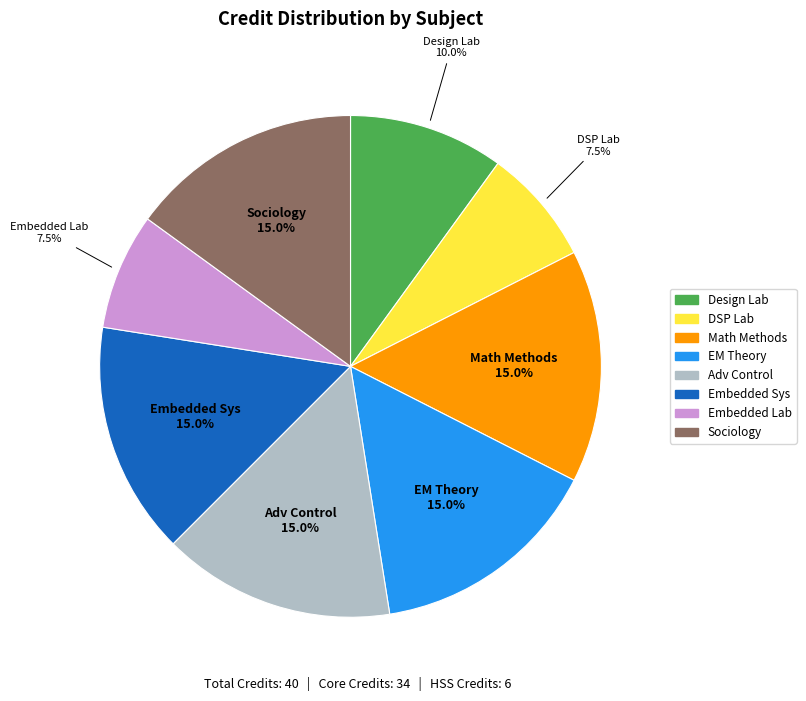

Does any single category account for the majority?

No